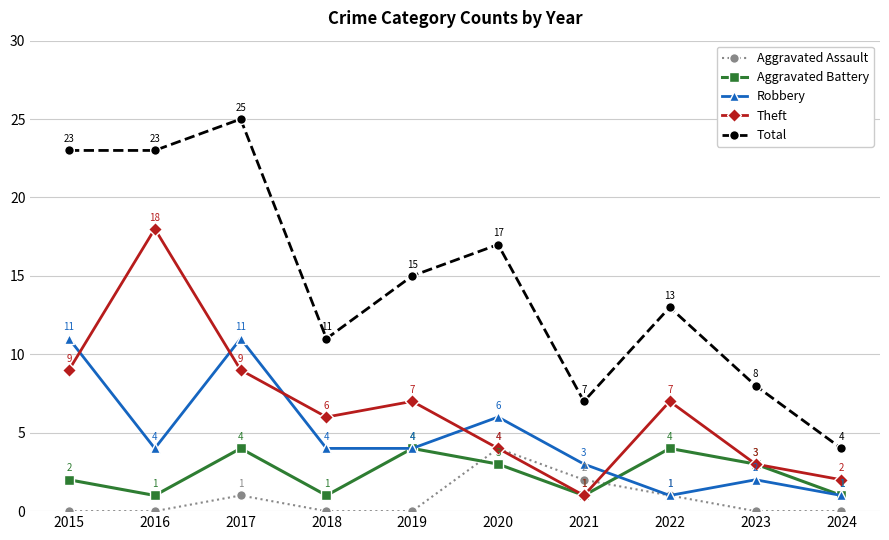

What is the value of the Total point at the 6th from the left?

17